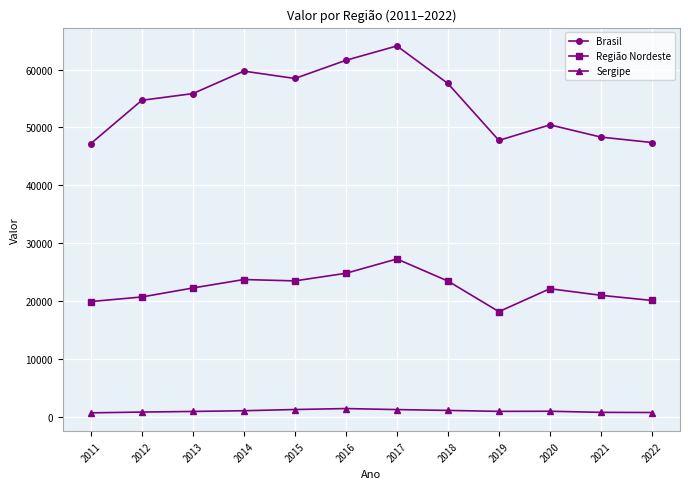

What is the difference between the maximum and second lowest values in the Região Nordeste series?

7354